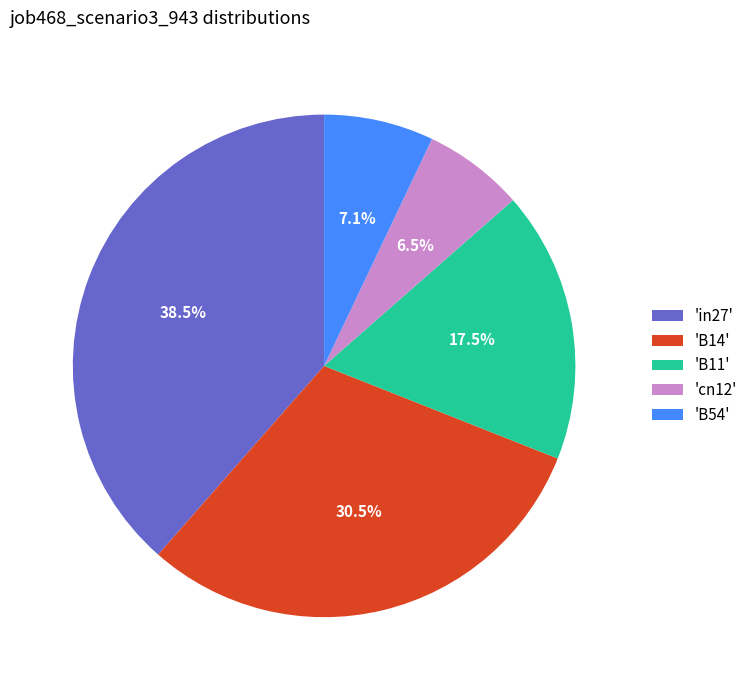

To the nearest percent, what is the difference between the largest and smallest slice percentages?

32%